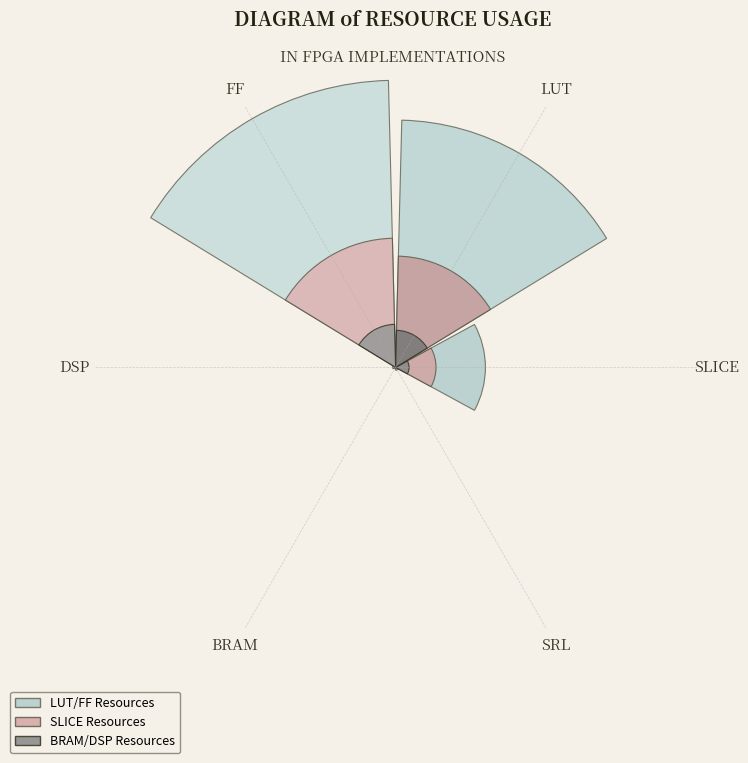

What is the smallest slice in the pie chart?

BRAM